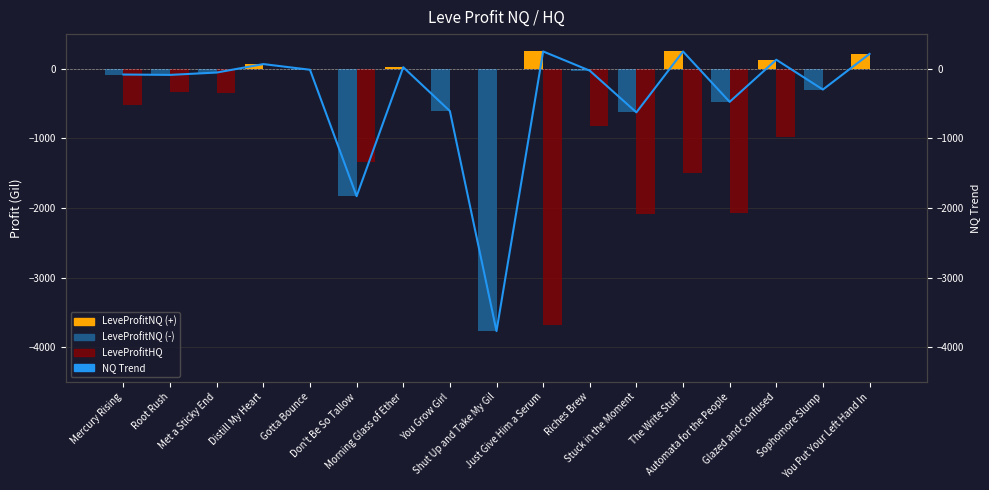

Which category has the highest value across all series?

Just Give Him a Serum